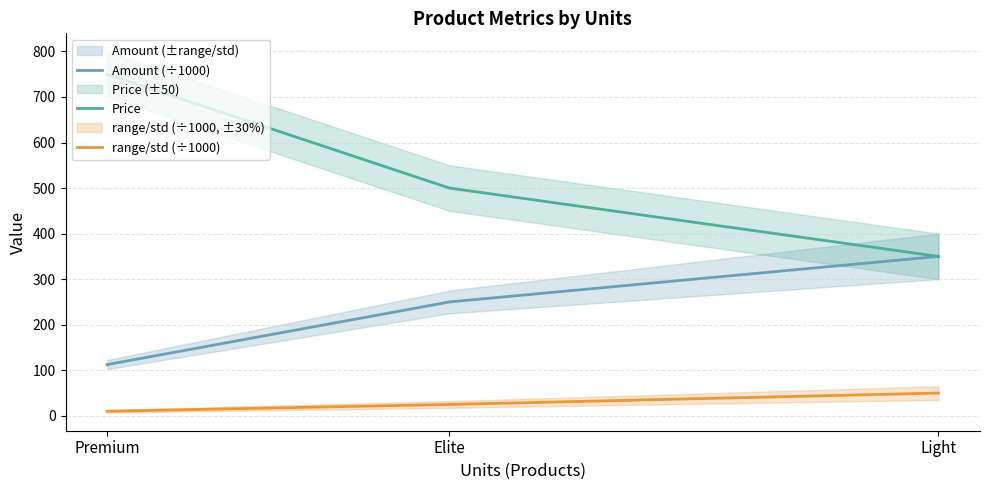

Rank the series at Elite from lowest to highest value.

range/std (÷1000), Amount (÷1000), Price